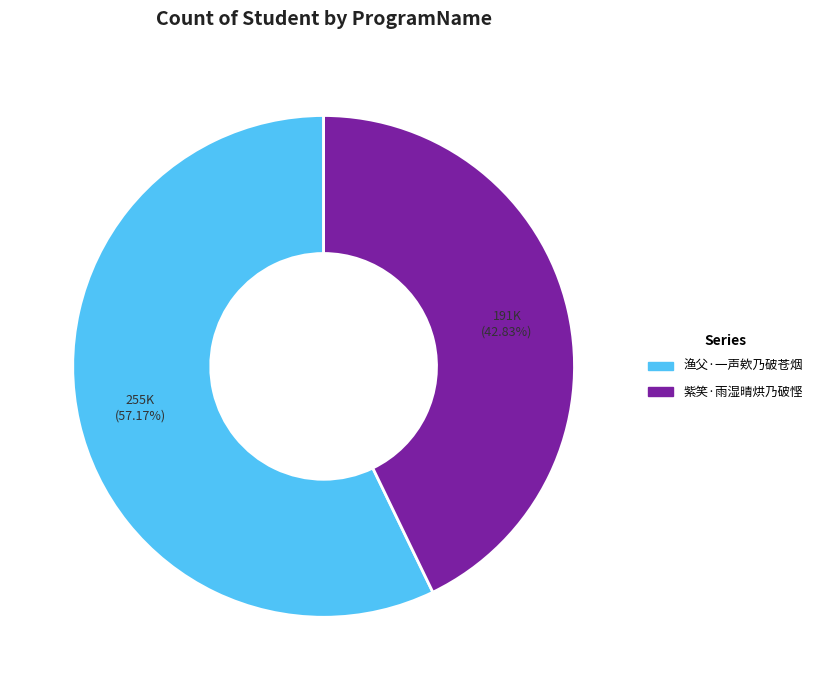

True or false: 紫笑·雨湿晴烘乃破悭 accounts for 43% of the total.

True